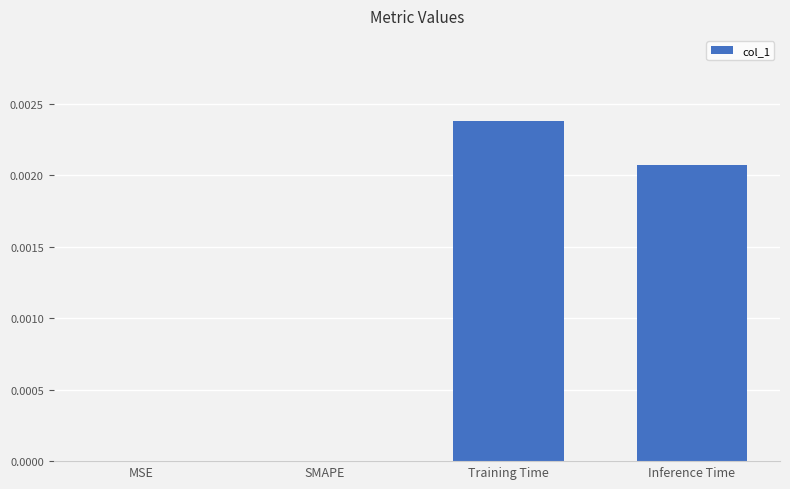

How many series are shown in this chart?

1